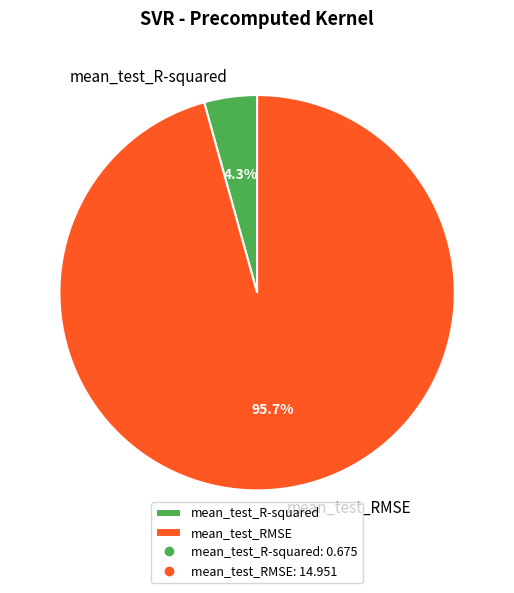

To the nearest percent, what portion does mean_test_RMSE represent?

96%